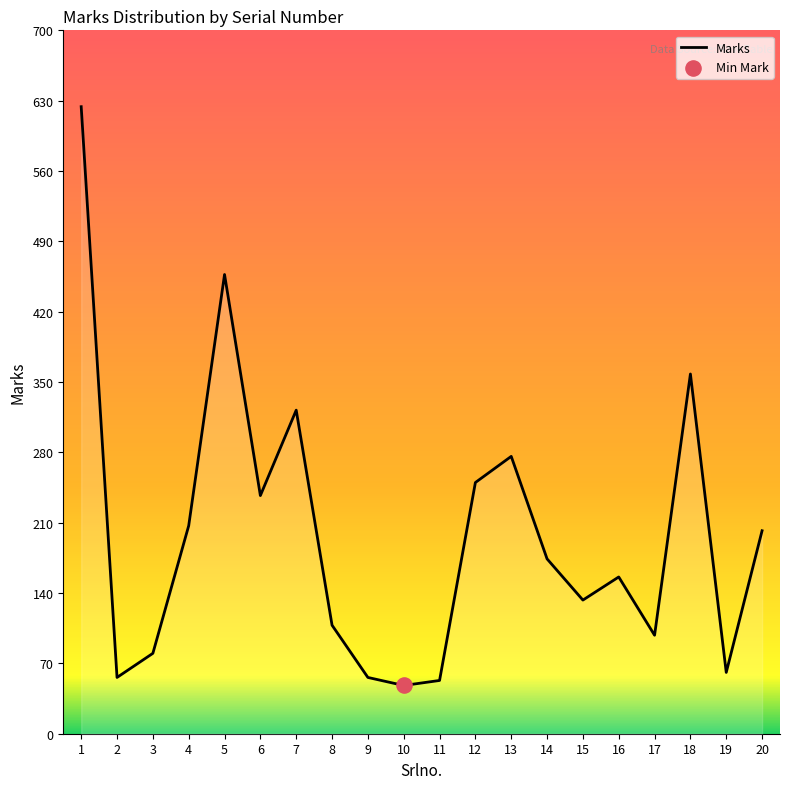

What is the change in value from 7 to 13?

-46